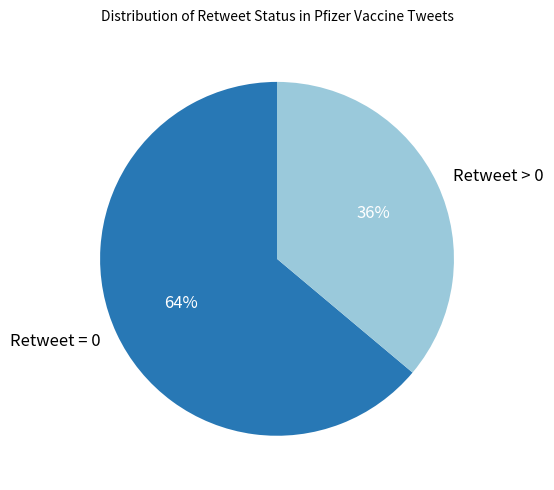

To the nearest percent, what portion does Retweet = 0 represent?

64%